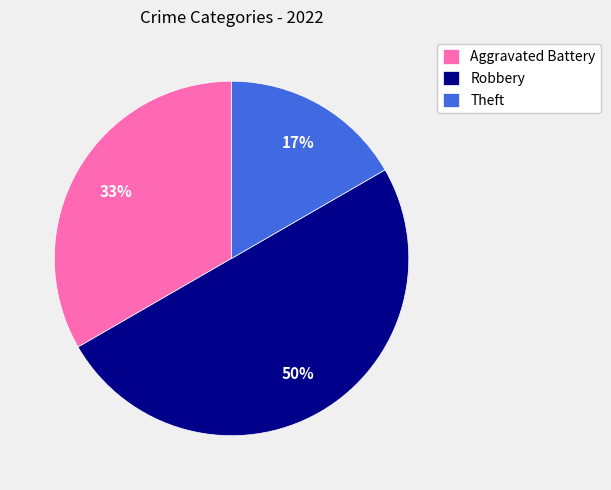

What is the smallest slice in the pie chart?

Theft